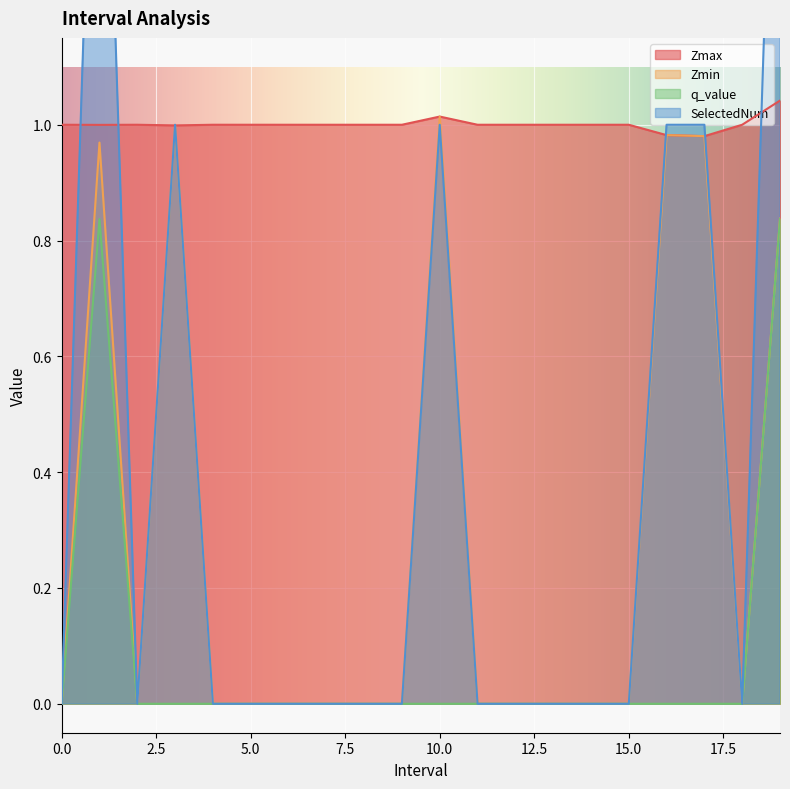

Does the chart display data point markers on the line(s)?

No